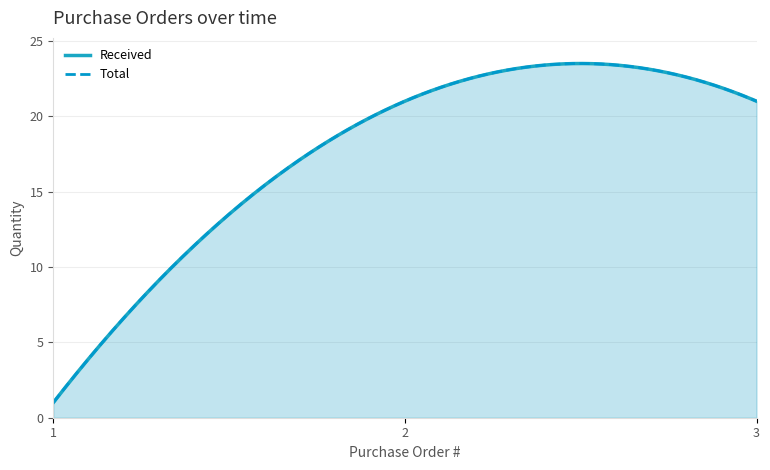

What is the sum of all Total values?

43